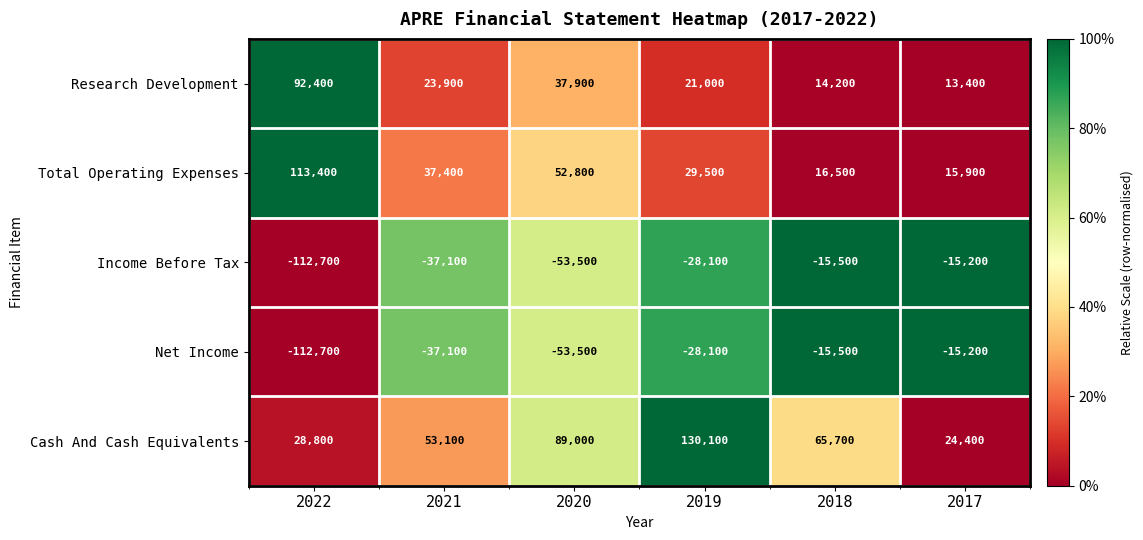

At which category is the sum across all series the highest?

2019